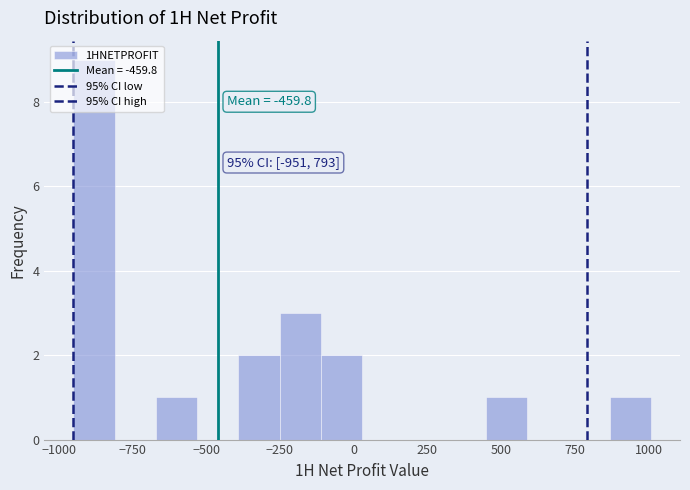

Around what value on the x-axis is the tallest bar? Give the approximate position of its centre, as read against the axis.

-900